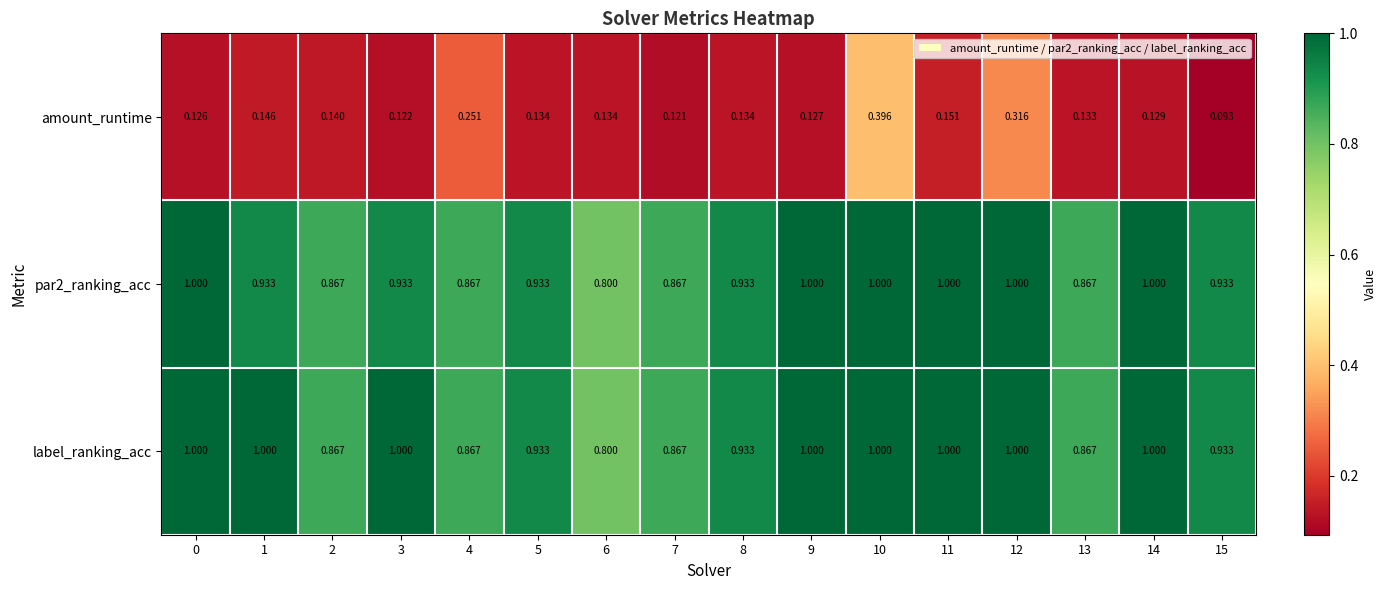

Which series has the largest total across all categories?

label_ranking_acc